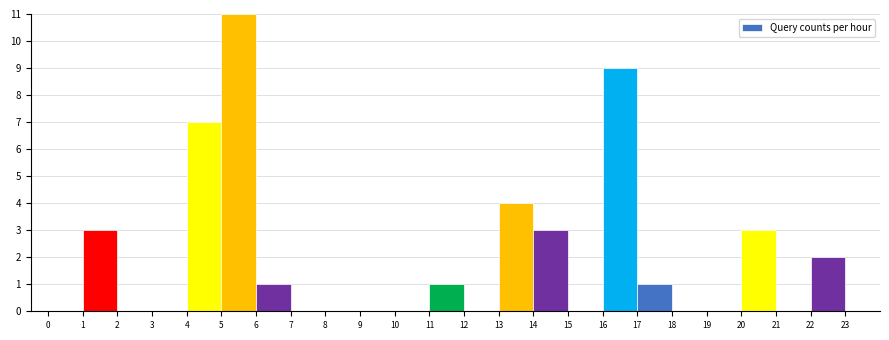

Reading left to right, transcribe this chart: for each bar, give the range it covers on the x-axis and its height. The values are not printed on the chart, so give them approximately, as read against the axis.

0 to 1: 0
1 to 2: 3
2 to 3: 0
3 to 4: 0
4 to 5: 7
5 to 6: 11
6 to 7: 1
7 to 8: 0
8 to 9: 0
9 to 10: 0
10 to 11: 0
11 to 12: 1
12 to 13: 0
13 to 14: 4
14 to 15: 3
15 to 16: 0
16 to 17: 9
17 to 18: 1
18 to 19: 0
19 to 20: 0
20 to 21: 3
21 to 22: 0
22 to 23: 2
23 to 24: 0